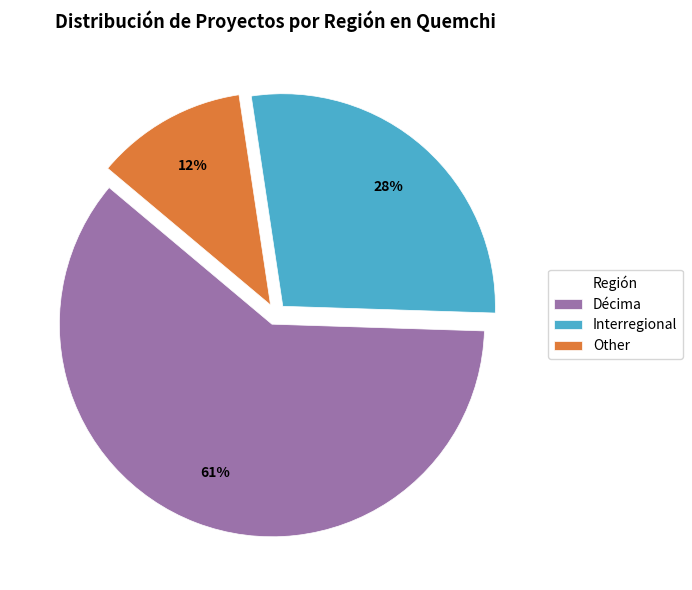

The Interregional slice represents 28% of the pie. True or false?

True